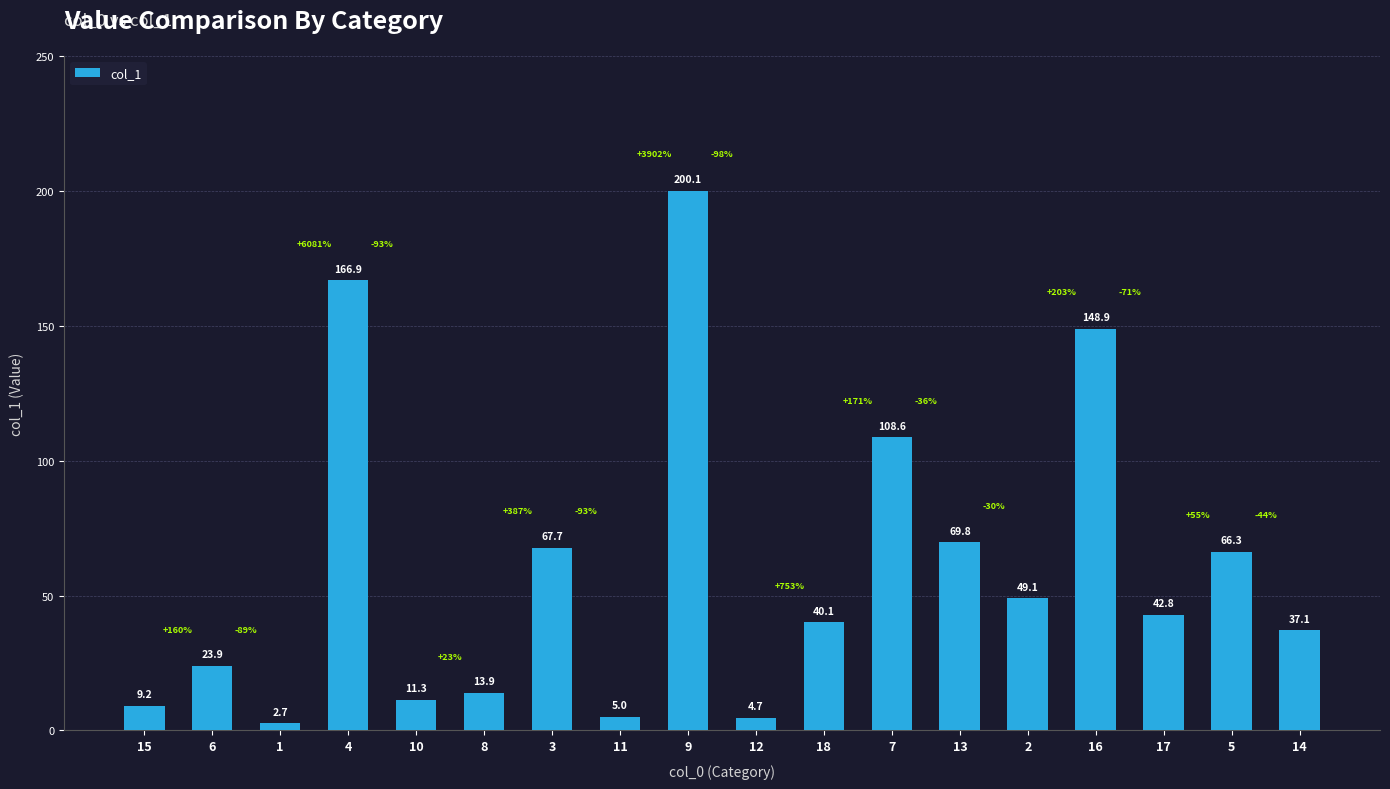

How many data points does each series have?

18